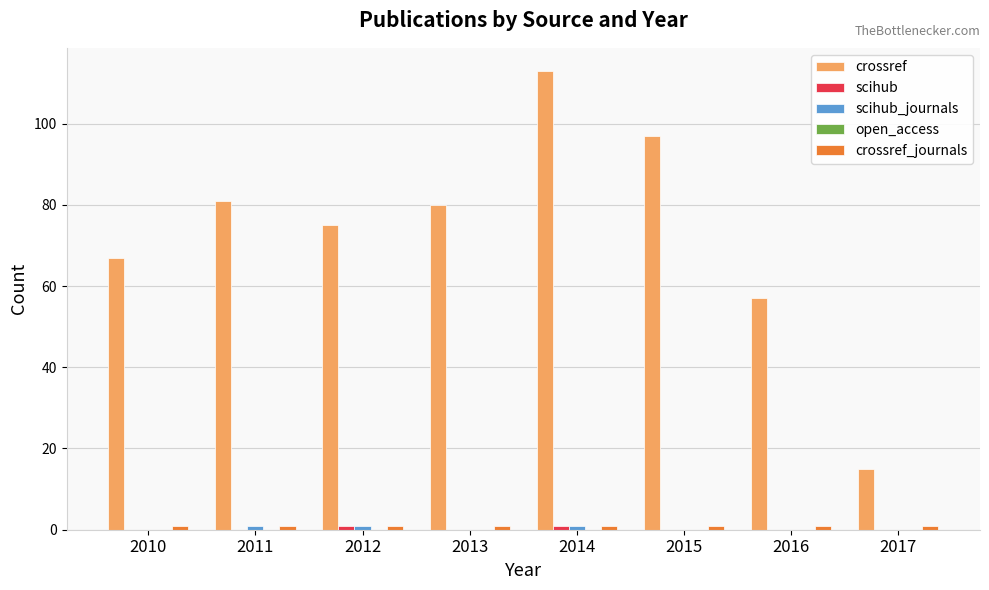

Which label corresponds to the largest value in the chart?

2014